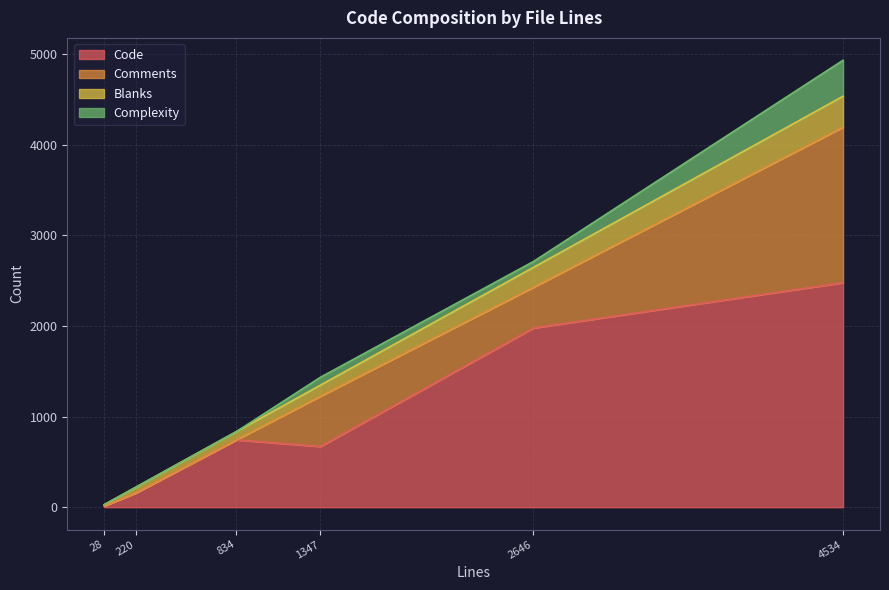

What are all the series names shown in the legend?

Code, Comments, Blanks, Complexity